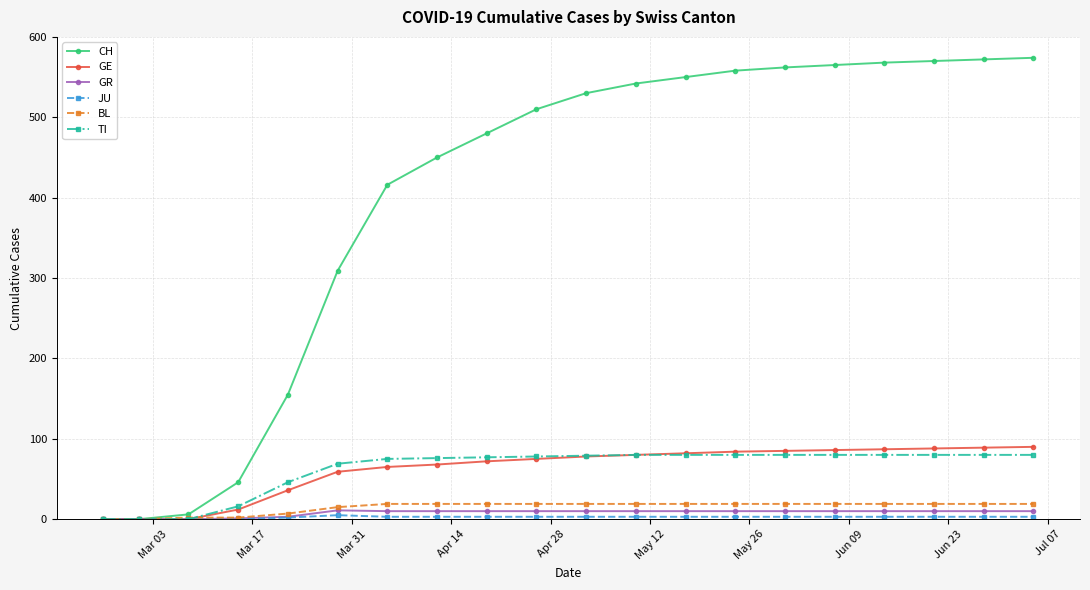

Which series has the widest spread of values?

CH